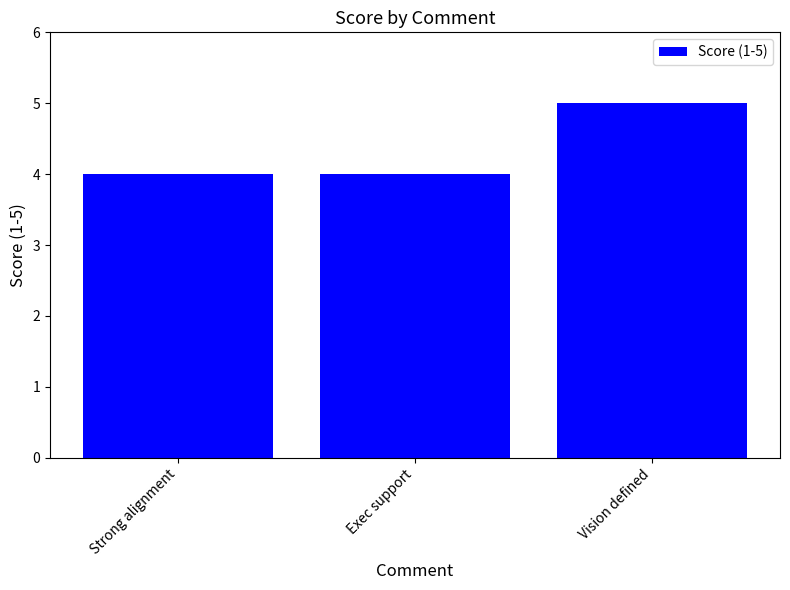

Reading right to left, list all the values displayed in this chart.

5	4	4